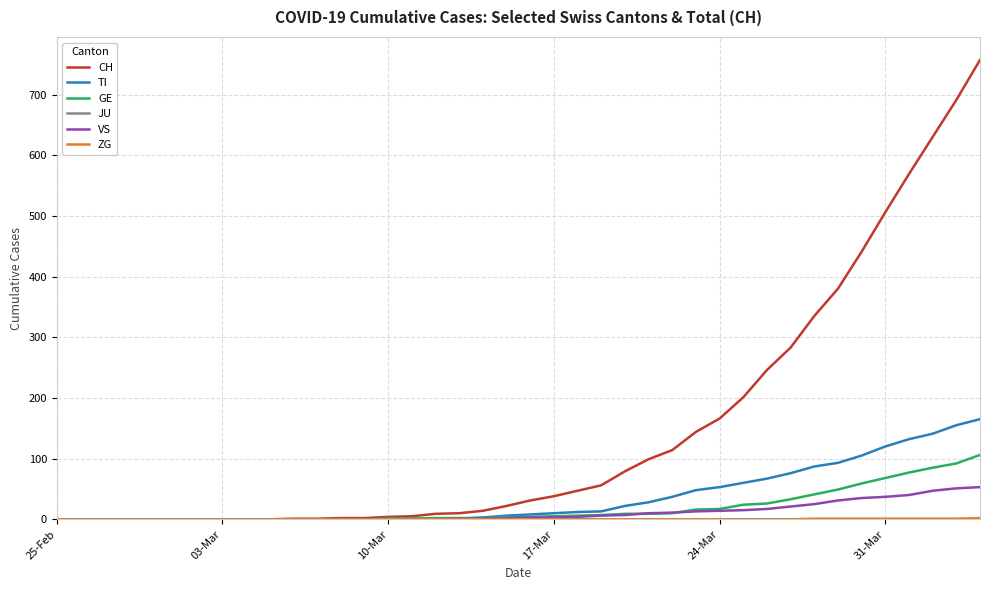

What is the difference between the second highest and second lowest values in the CH series?

691